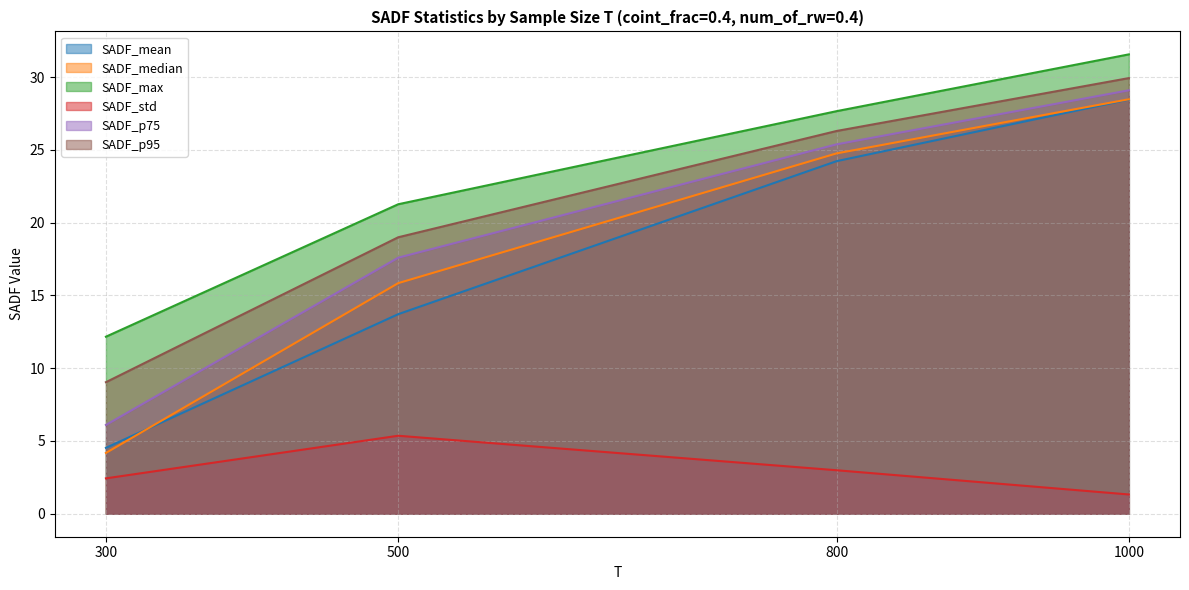

How many distinct data groups are displayed?

6